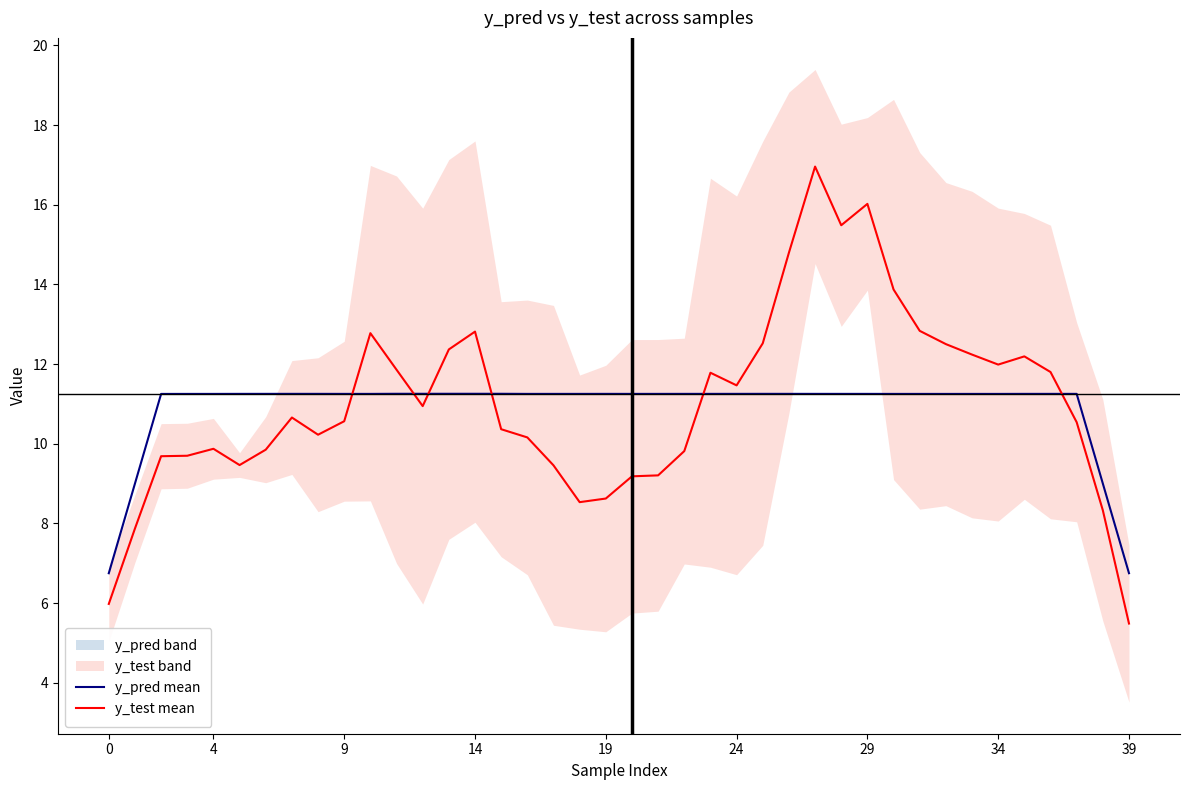

What is the sum of the y_pred mean values at 39 and 24?

18.0